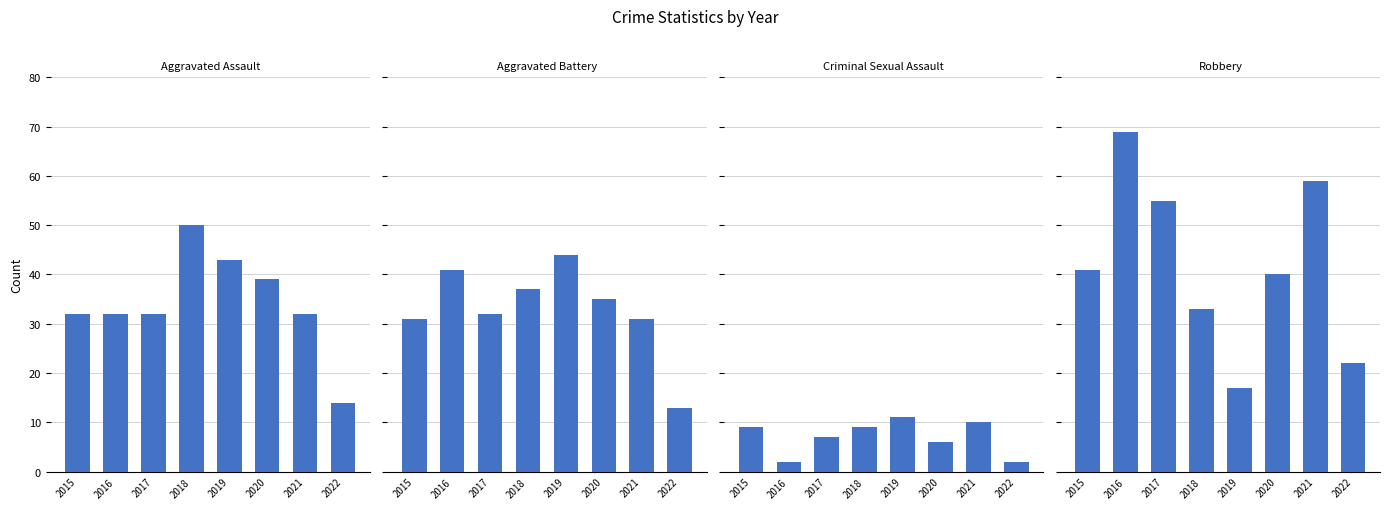

Is it true that Aggravated Assault equals 14 at 2022?

True